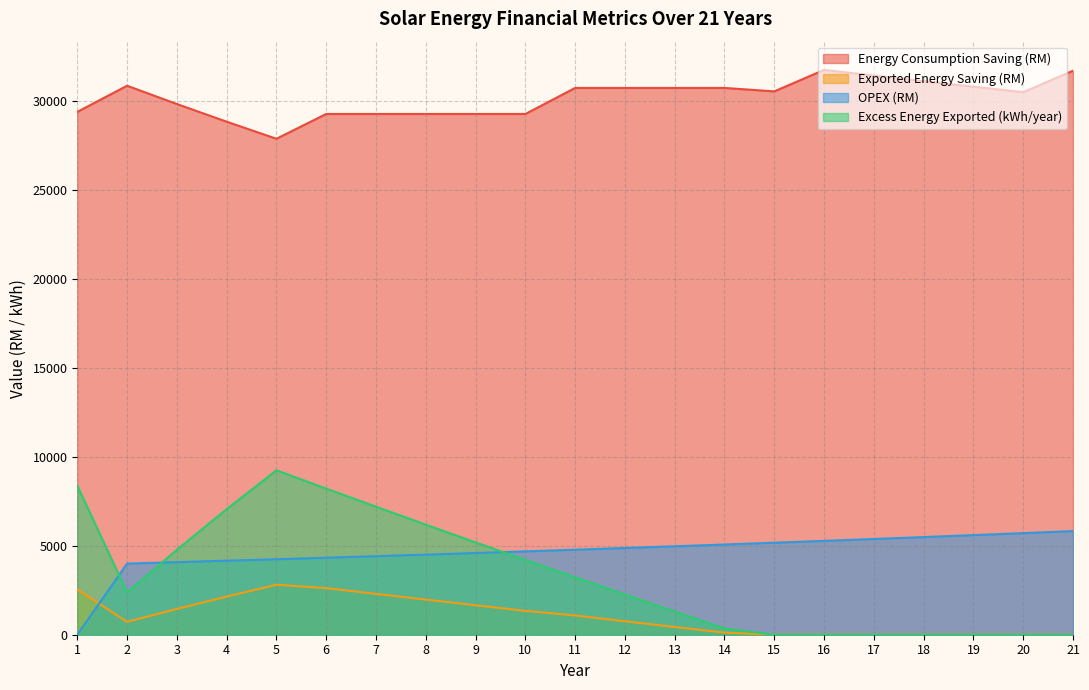

Which series has the widest spread of values?

Excess Energy Exported (kWh/year)